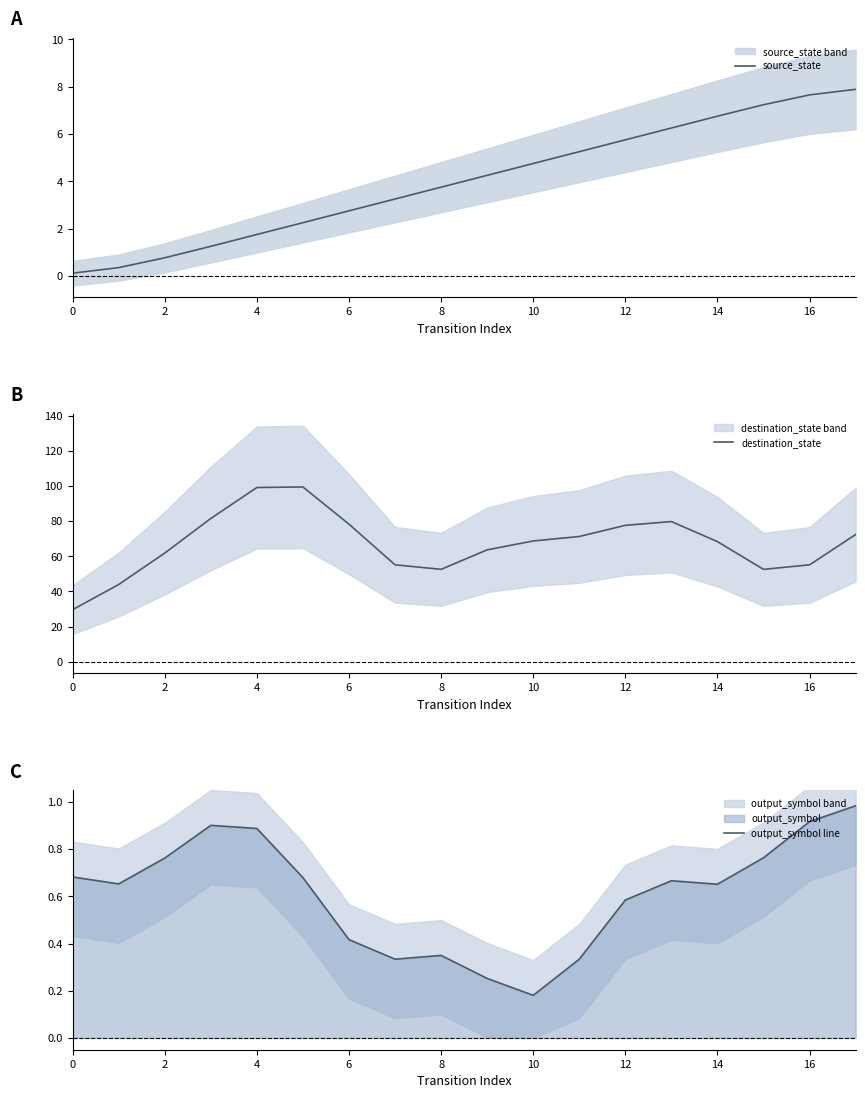

The source_state series shows 1.2 at 6. True or false?

False